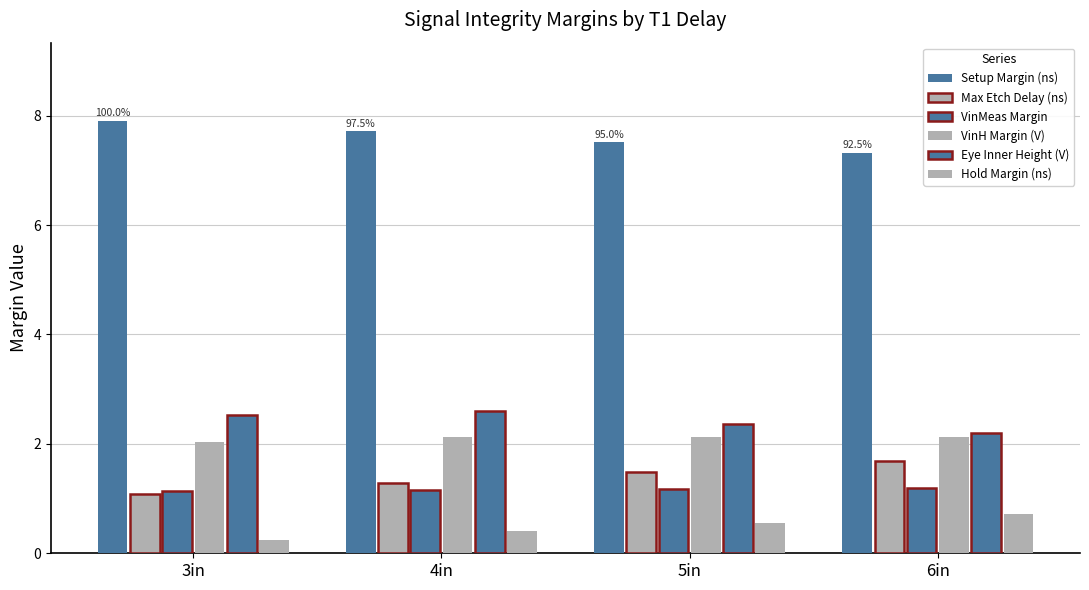

What is the minimum value shown in the chart?

0.2